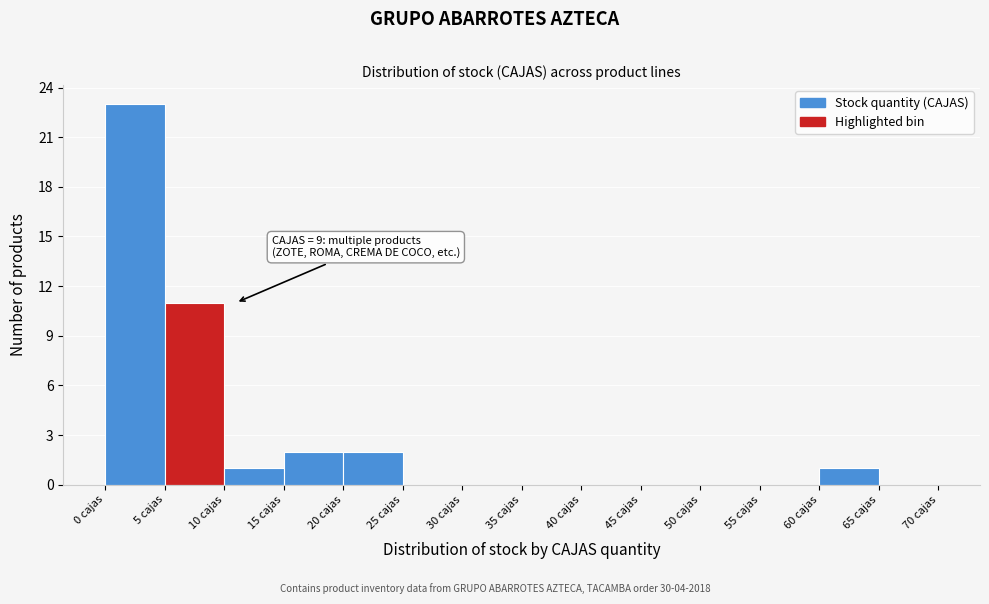

Which range on the x-axis has the tallest bar?

0 to 5